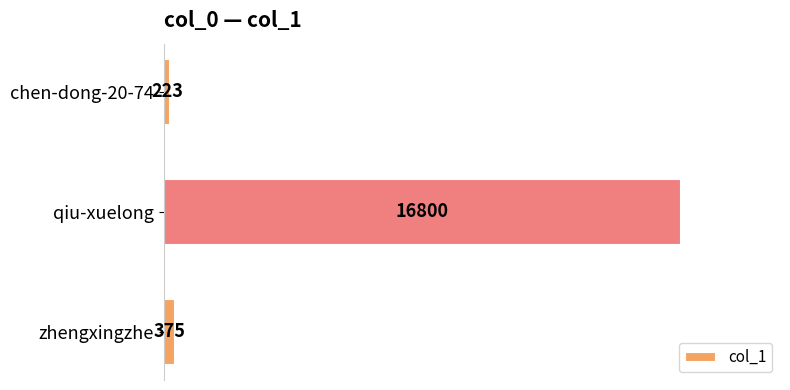

Read the value at zhengxingzhe, to the nearest 10.

380